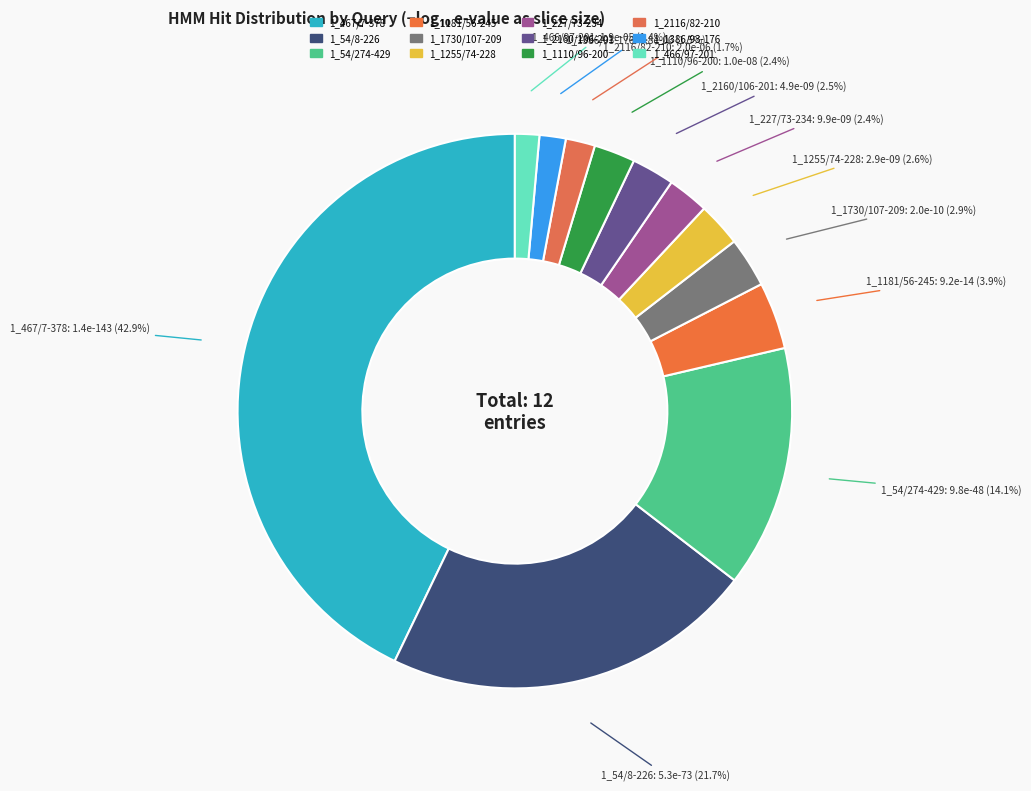

Count the number of slices in the pie.

12